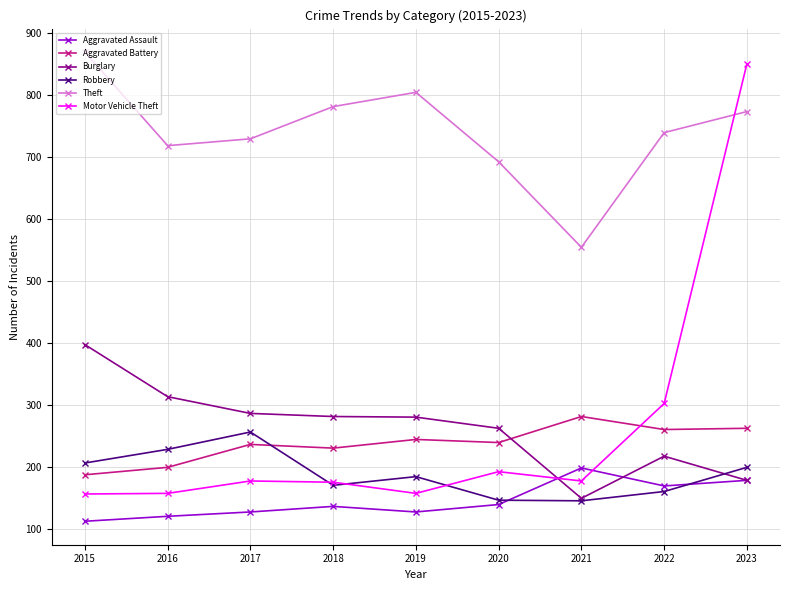

How many times do Motor Vehicle Theft and Burglary cross each other?

1